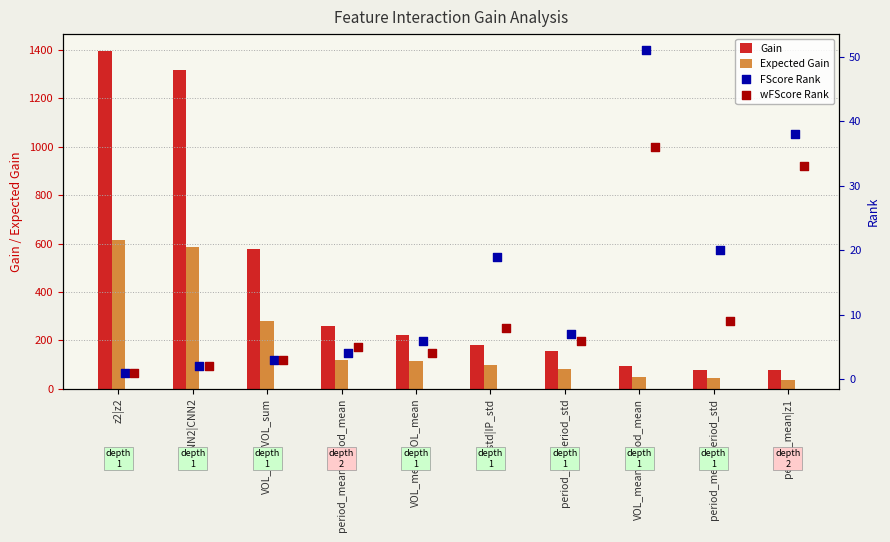

Which series reaches the minimum Y coordinate?

FScore Rank